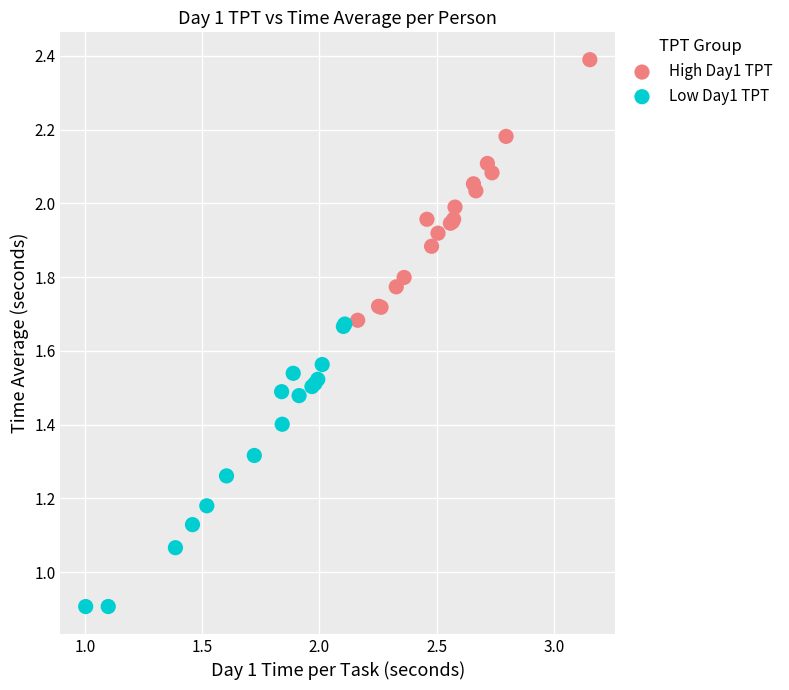

Which series contains the lowest Y value?

Low Day1 TPT